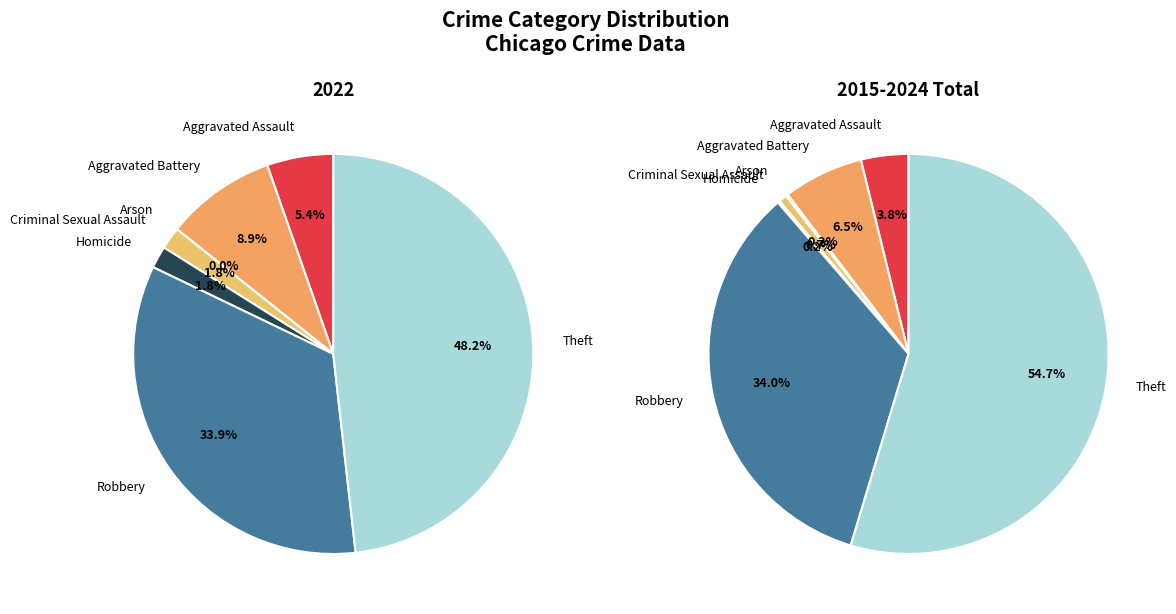

Does Homicide account for over 50% of the chart?

No